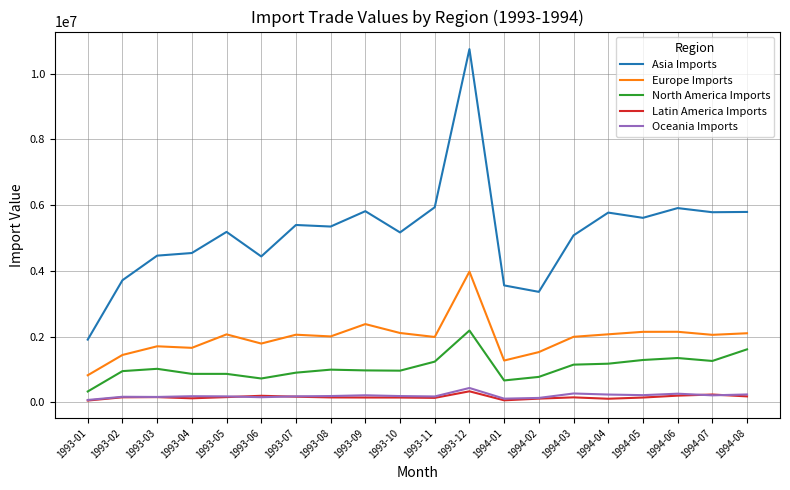

What is the highest value of the Asia Imports series?

10745570